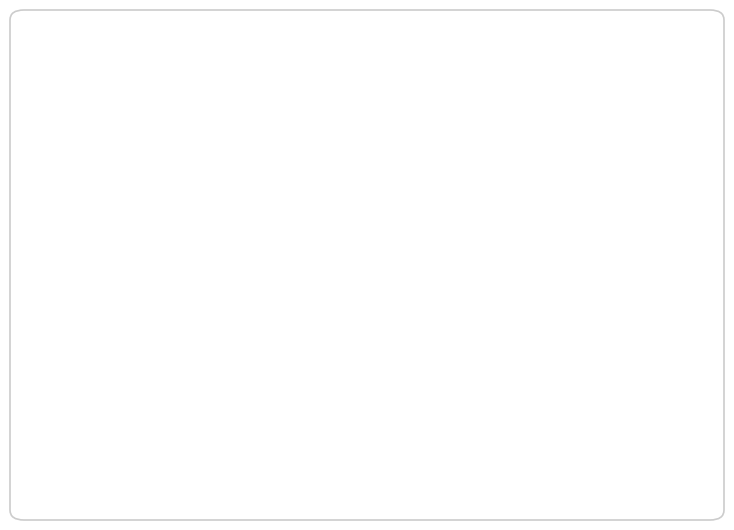

Does Michael Carter-Williams account for over 50% of the chart?

Yes